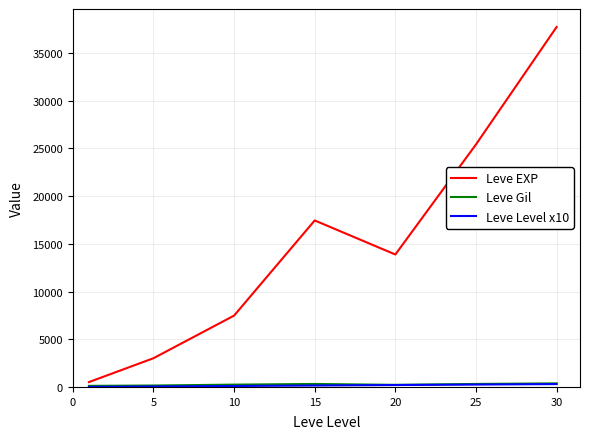

Does the chart display data point markers on the line(s)?

No